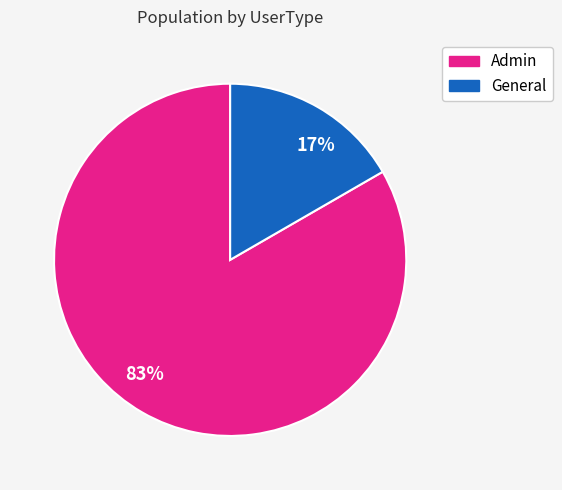

To the nearest percent, what is the average slice percentage?

50%